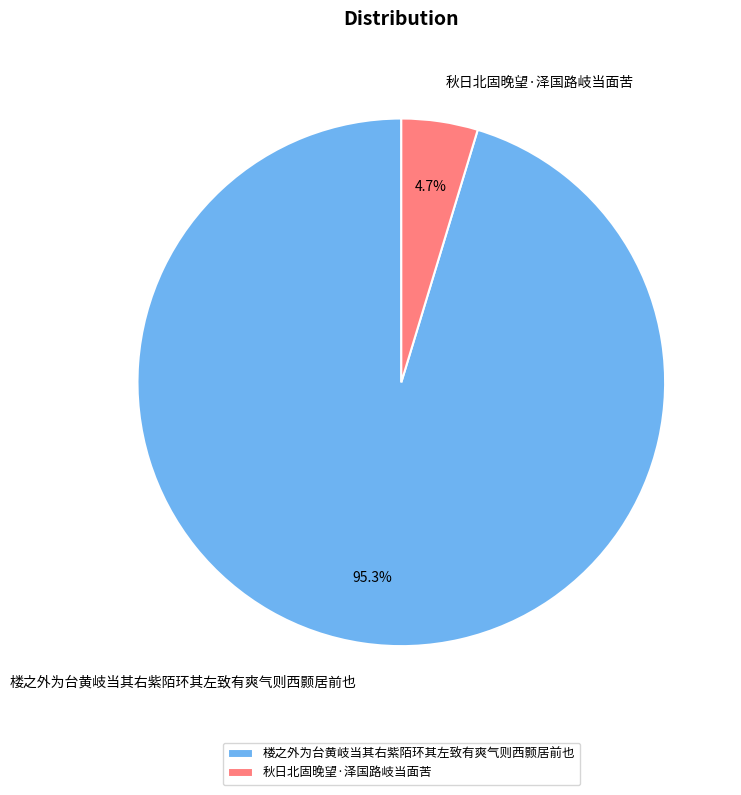

What is the smallest slice in the pie chart?

秋日北固晚望·泽国路岐当面苦